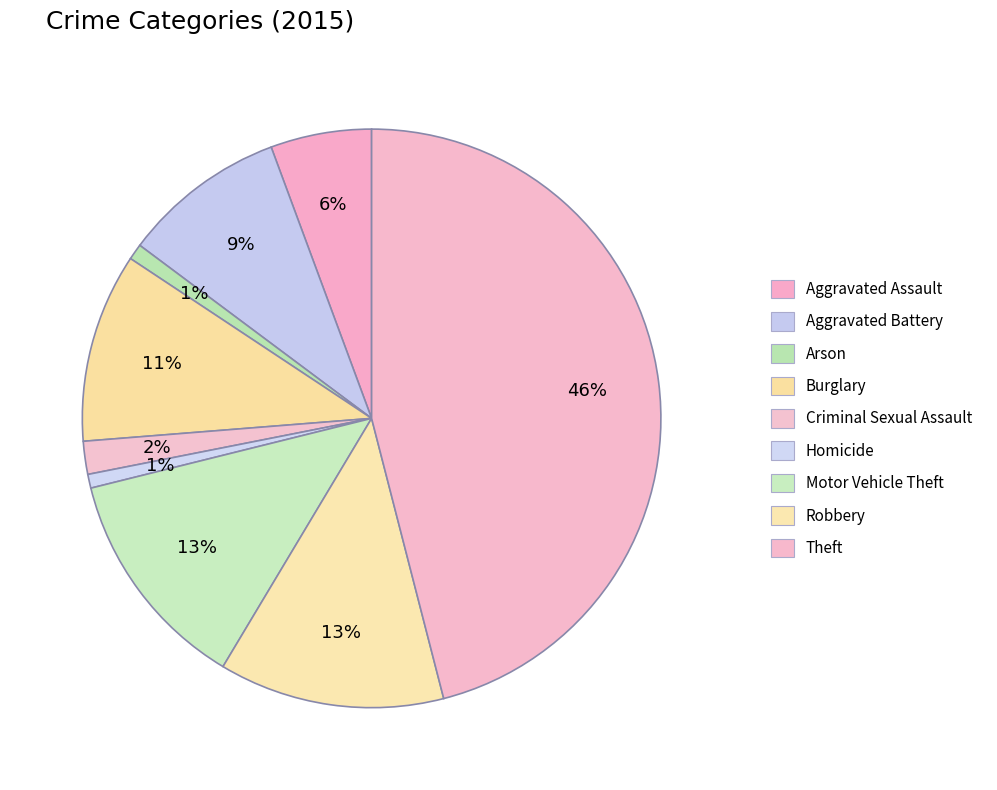

To the nearest percent, what percentage of the pie is Criminal Sexual Assault?

2%